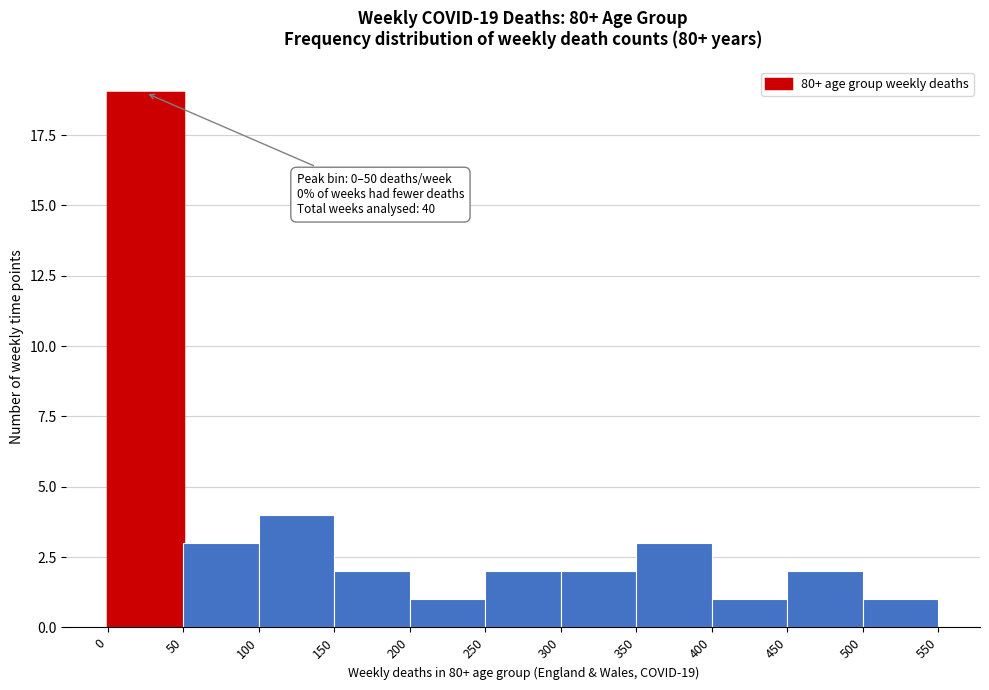

Which range on the x-axis has the tallest bar?

0 to 50